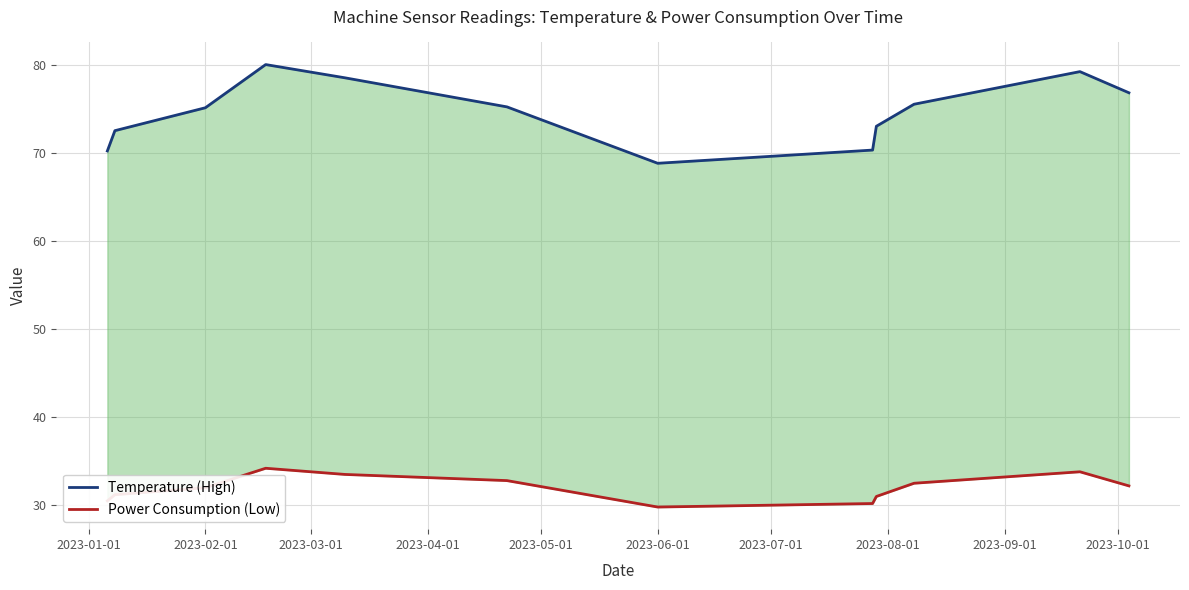

What is the lowest value of the Power Consumption (Low) series?

29.8